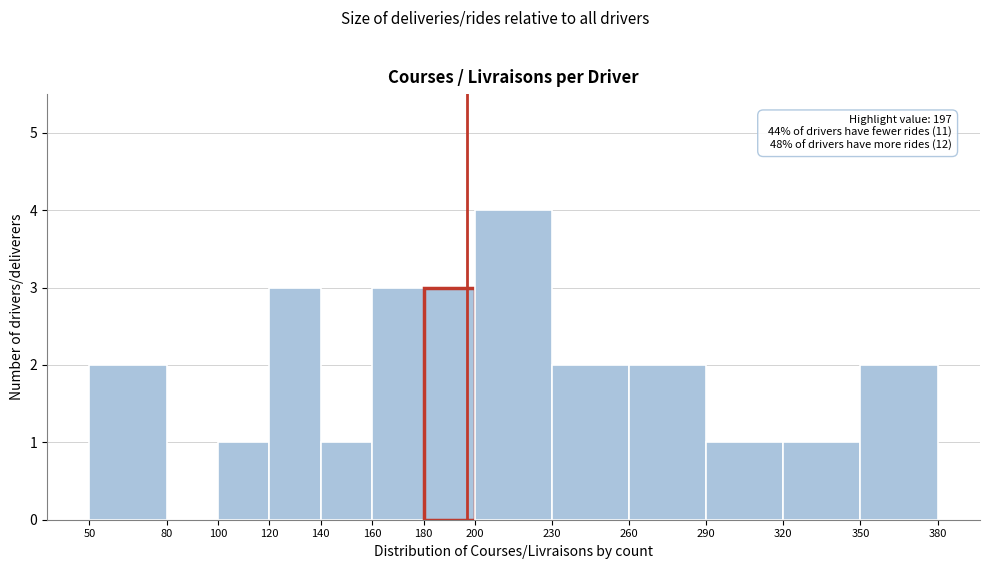

Which range on the x-axis has the tallest bar?

200 to 230